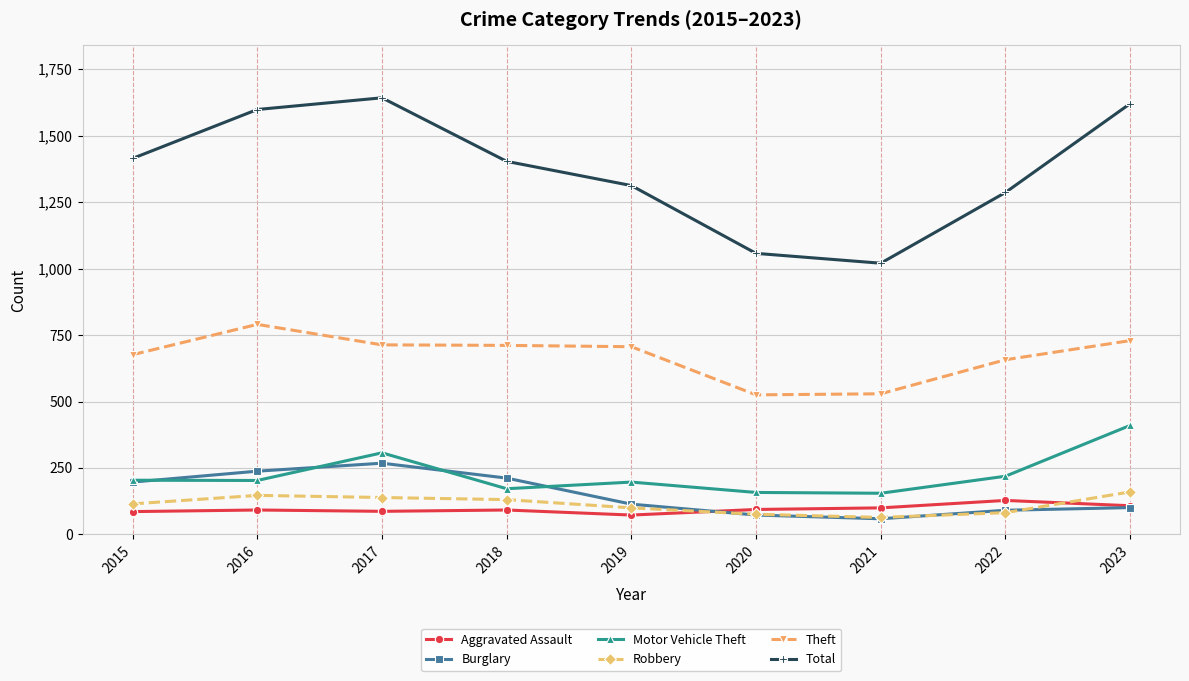

Which series has the widest spread of values?

Total